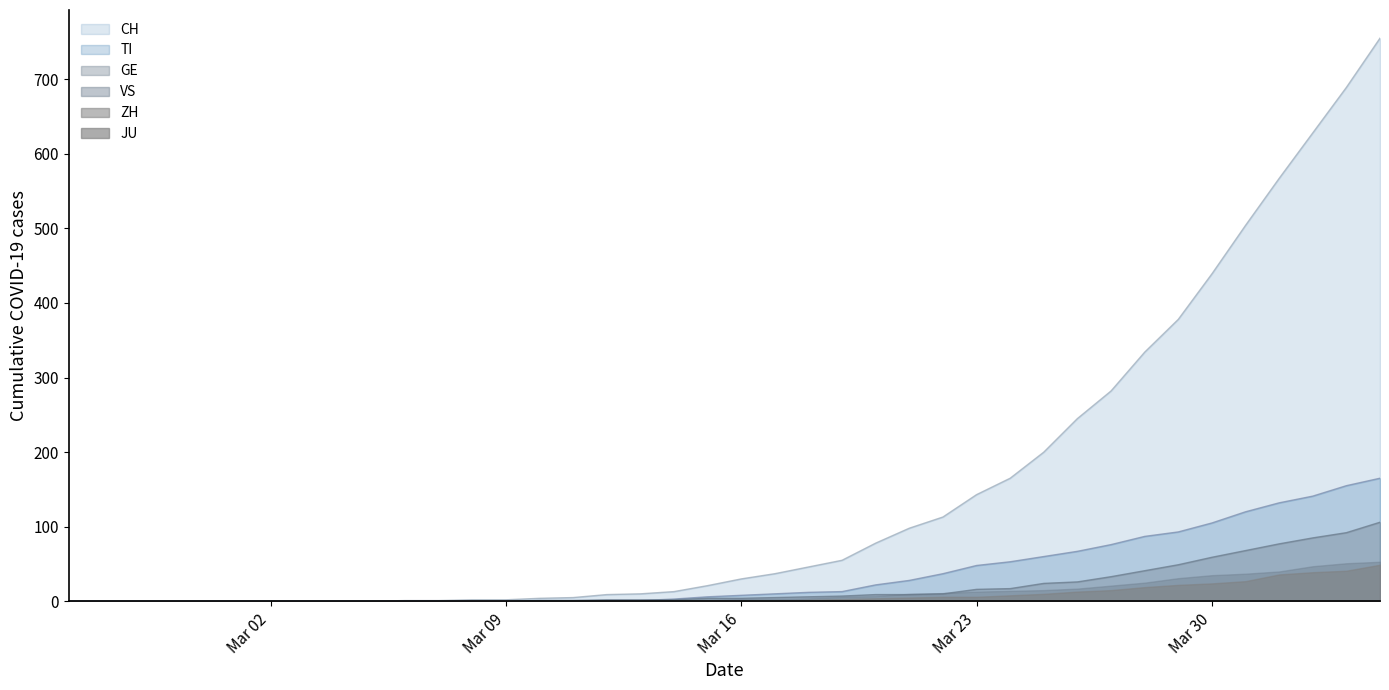

After their last crossing, which series has the higher values: GE or TI?

TI